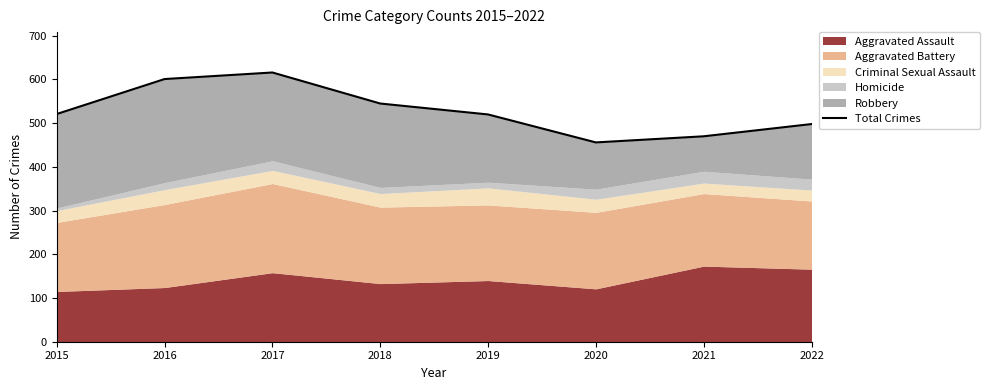

What is the maximum value shown in the chart?

616